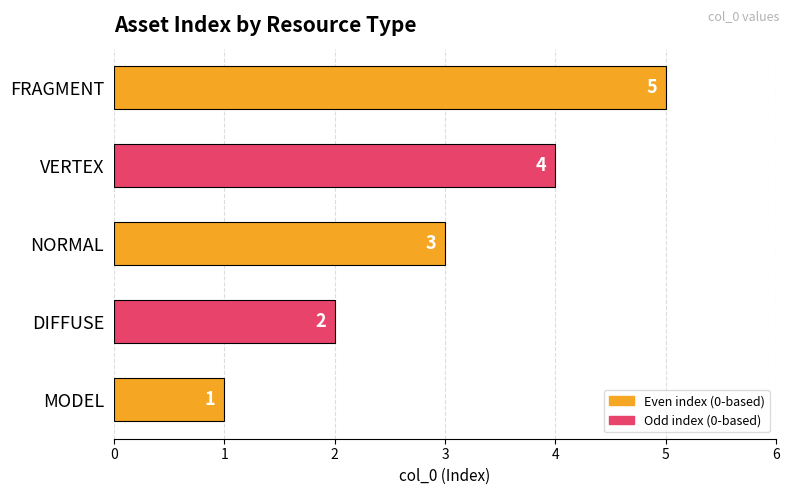

Between VERTEX and MODEL, which is larger?

VERTEX